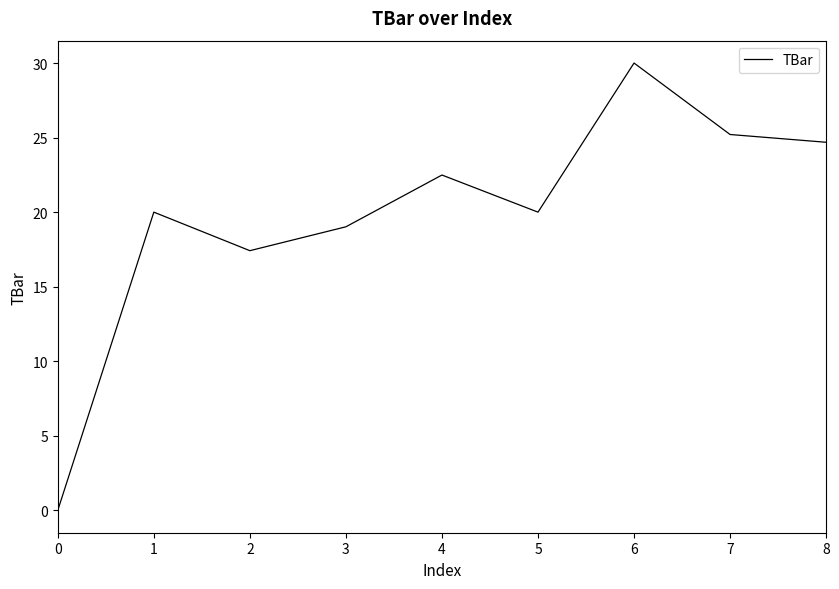

Is this an area chart (filled region under the line)?

No